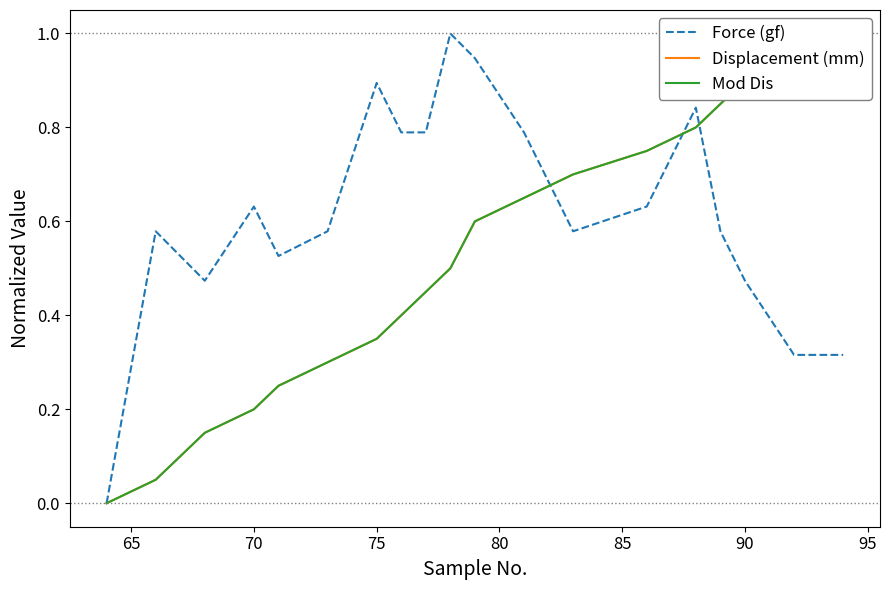

What is the difference between the second highest and second lowest values in the Force (gf) series?

0.6